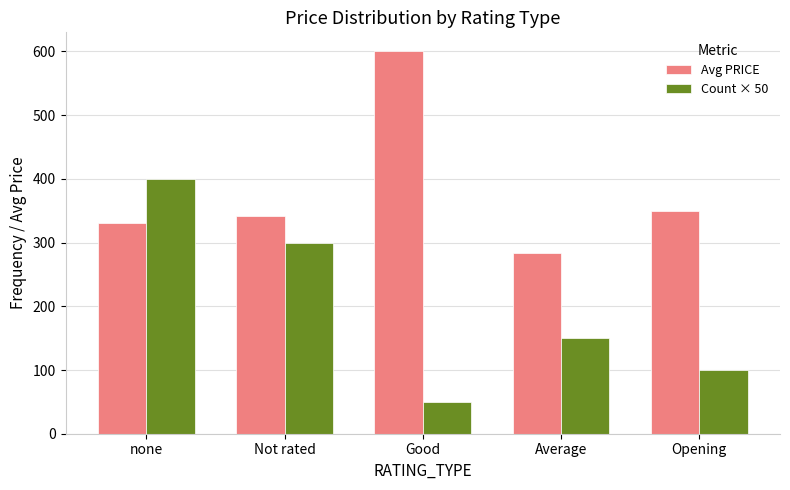

What is the difference between the highest and lowest values at Average?

133.3